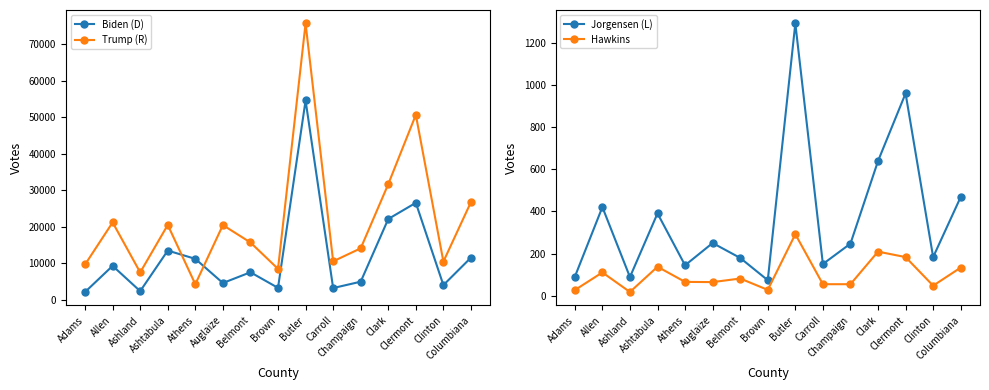

What is the value of the Jorgensen (L) point at the 14th from the left?

183